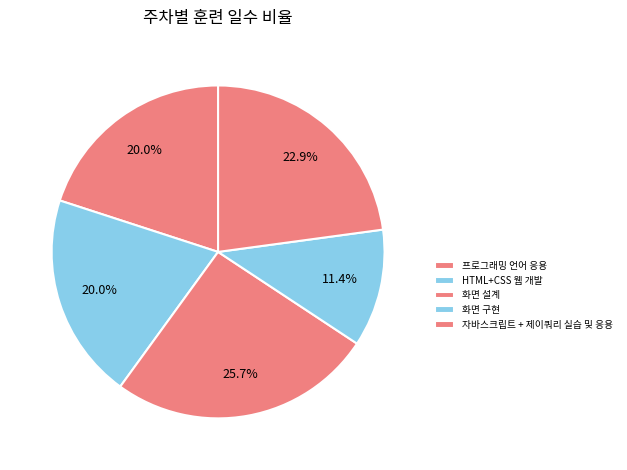

What is the ratio of the value at 화면 구현 to the value at HTML+CSS 웹 개발?

0.6